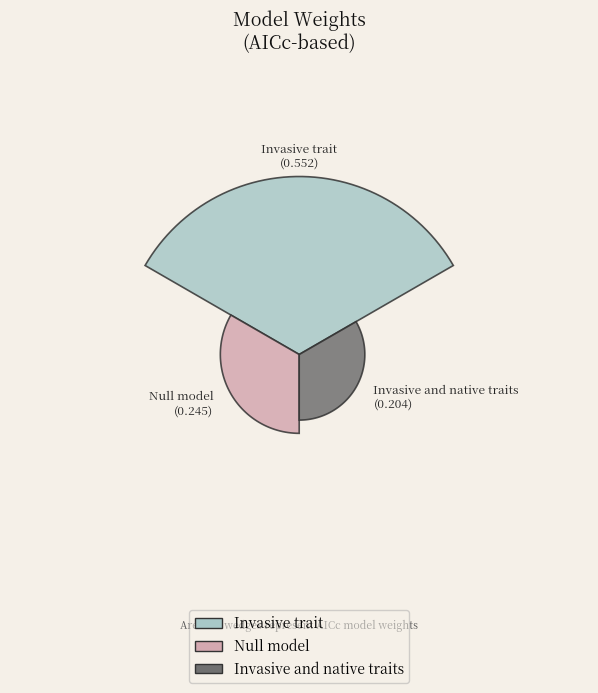

True or false: Null model accounts for 24% of the total.

True